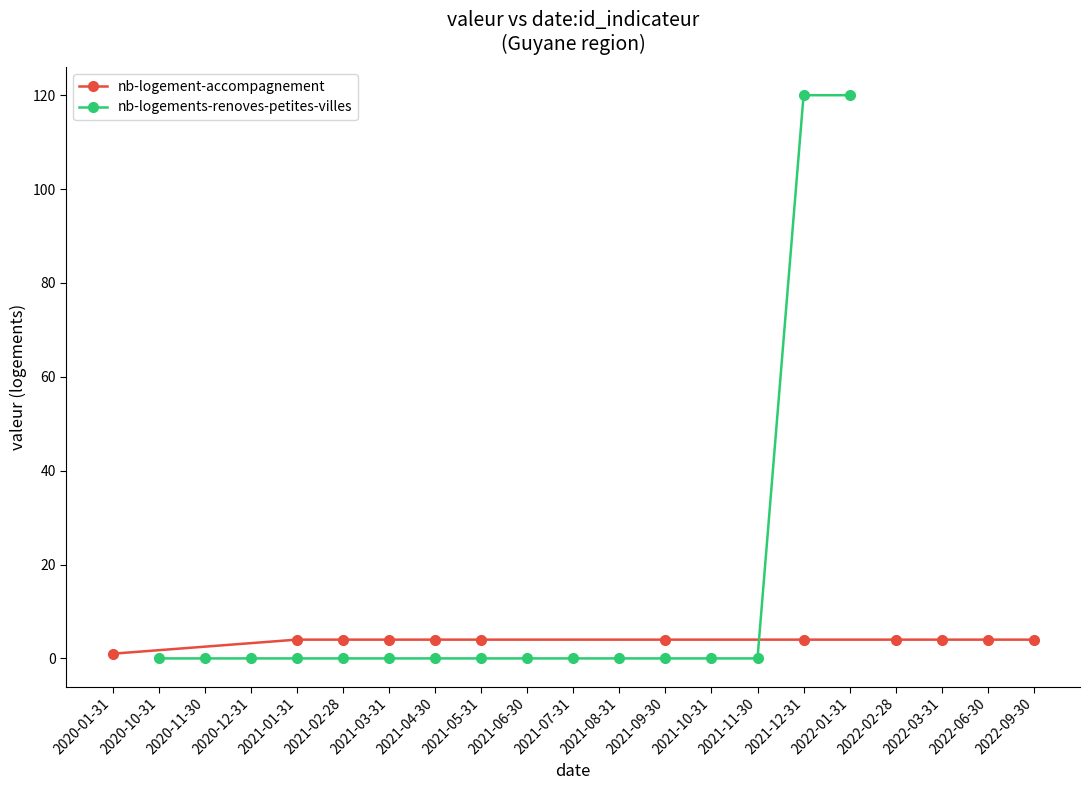

True or false: the data shows 4 at 2022-02-28.

True